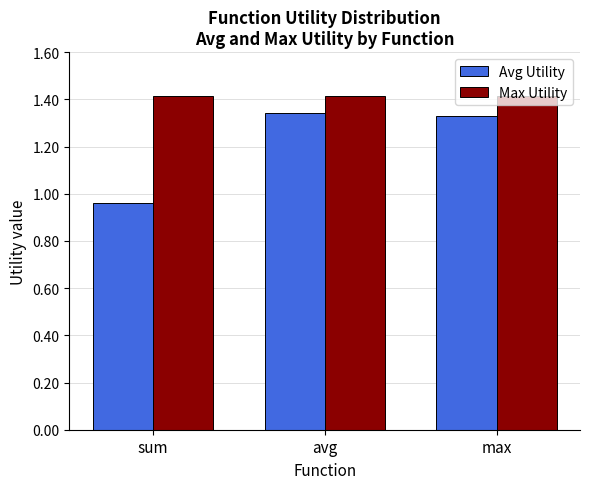

True or false: Max Utility has a value of 1.4 at max.

True